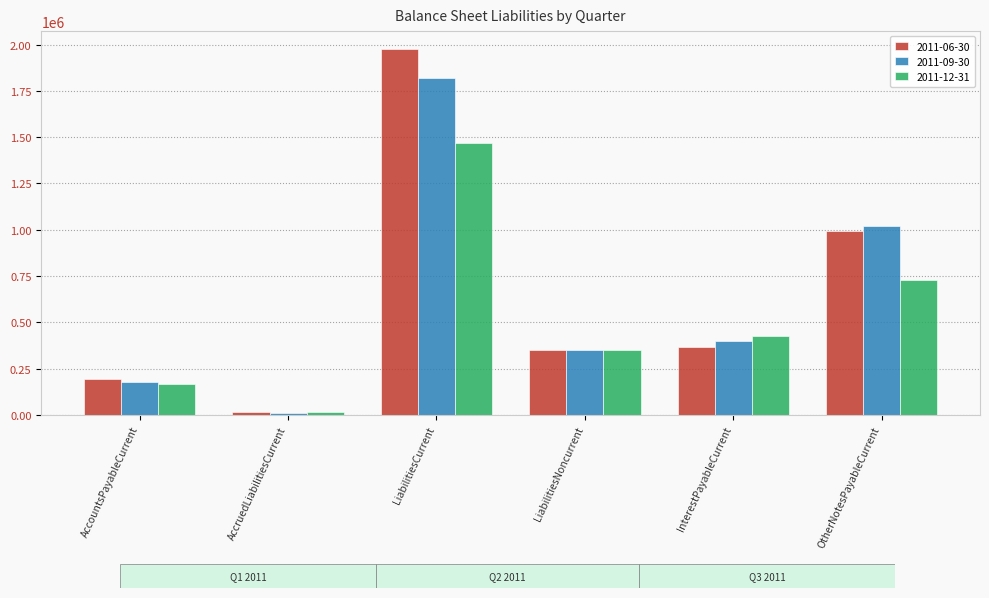

Reading left to right, list all the values displayed in this chart.

2011-06-30: AccountsPayableCurrent=194211	AccruedLiabilitiesCurrent=14500	LiabilitiesCurrent=1974146	LiabilitiesNoncurrent=349881	InterestPayableCurrent=366112	OtherNotesPayableCurrent=993813
2011-09-30: AccountsPayableCurrent=177129	AccruedLiabilitiesCurrent=11500	LiabilitiesCurrent=1817231	LiabilitiesNoncurrent=349881	InterestPayableCurrent=399151	OtherNotesPayableCurrent=1021863
2011-12-31: AccountsPayableCurrent=164483	AccruedLiabilitiesCurrent=17000	LiabilitiesCurrent=1470179	LiabilitiesNoncurrent=349881	InterestPayableCurrent=428362	OtherNotesPayableCurrent=727113